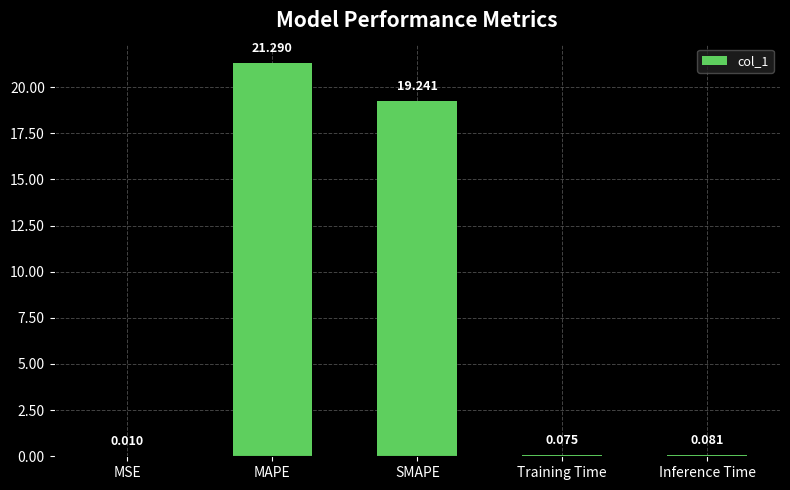

What is the sum of all values?

40.7